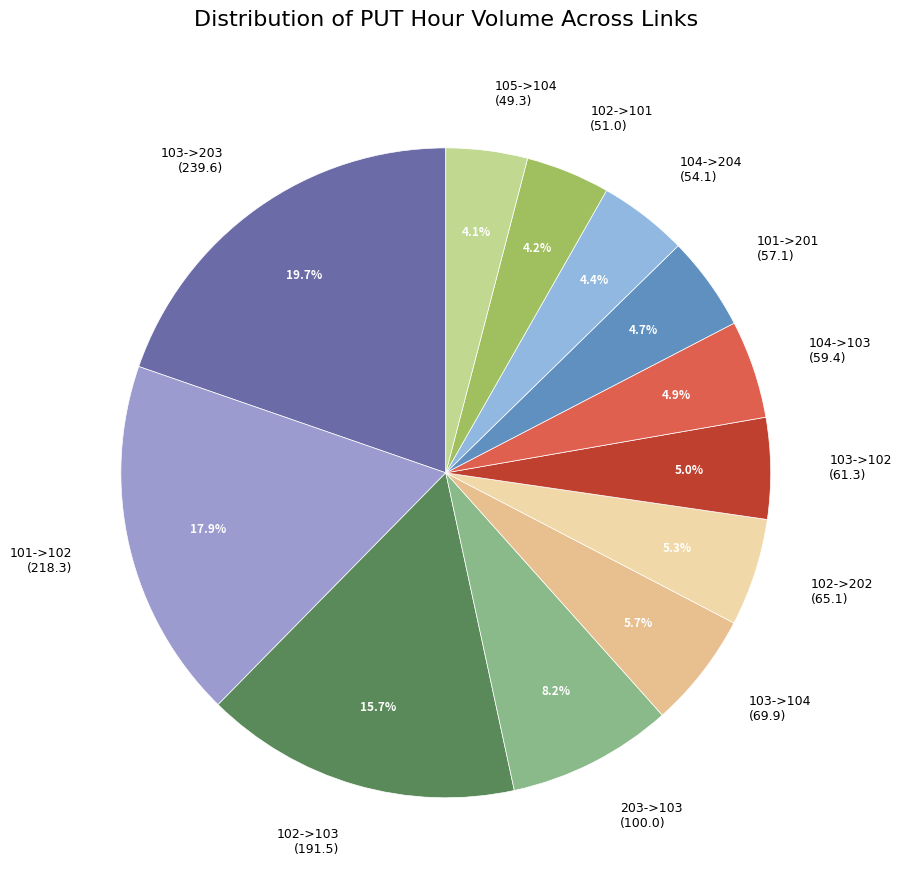

What is the largest slice in the pie chart?

103->203 (239.6)